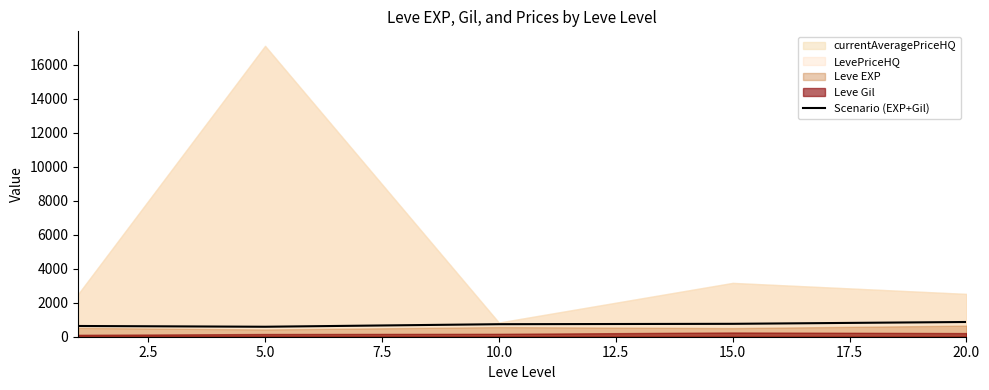

What is the maximum value for Scenario (EXP+Gil)?

867.5